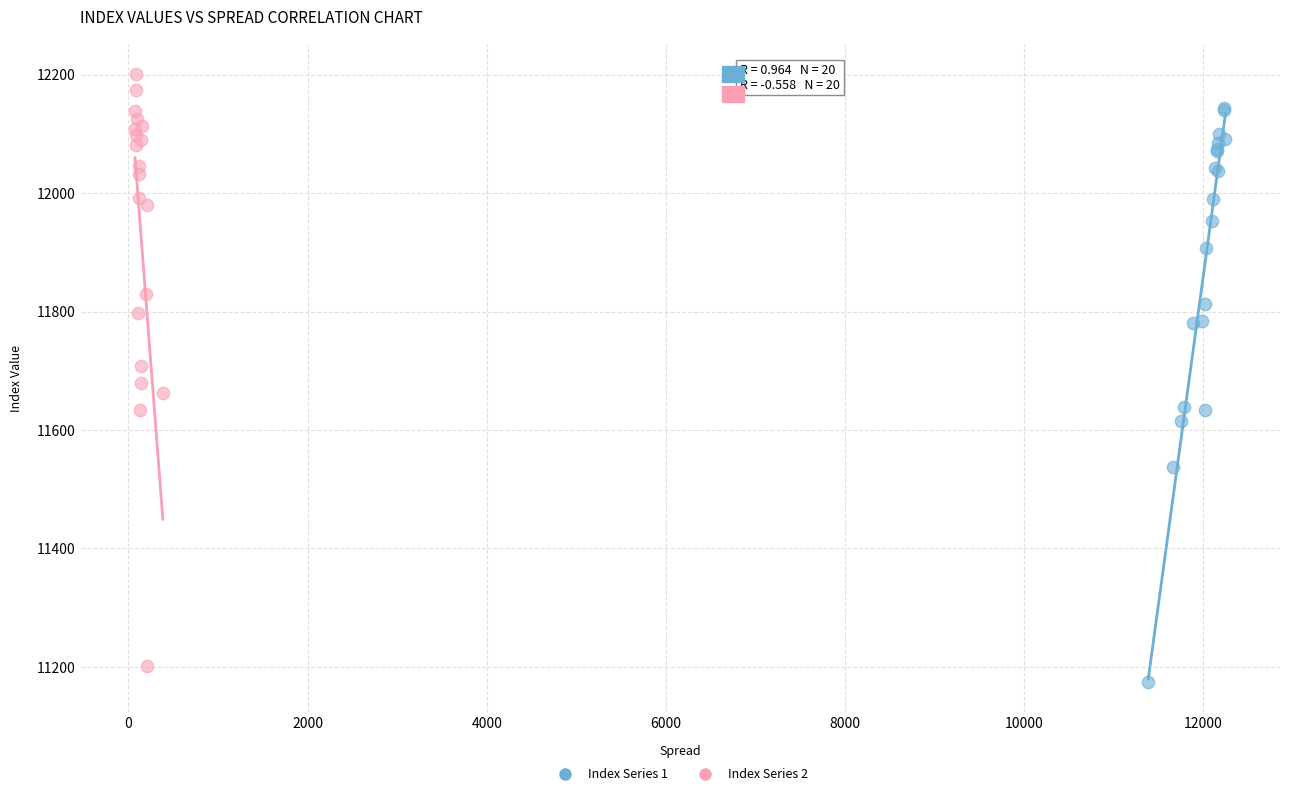

Which series contains the highest Y value?

Index Series 2